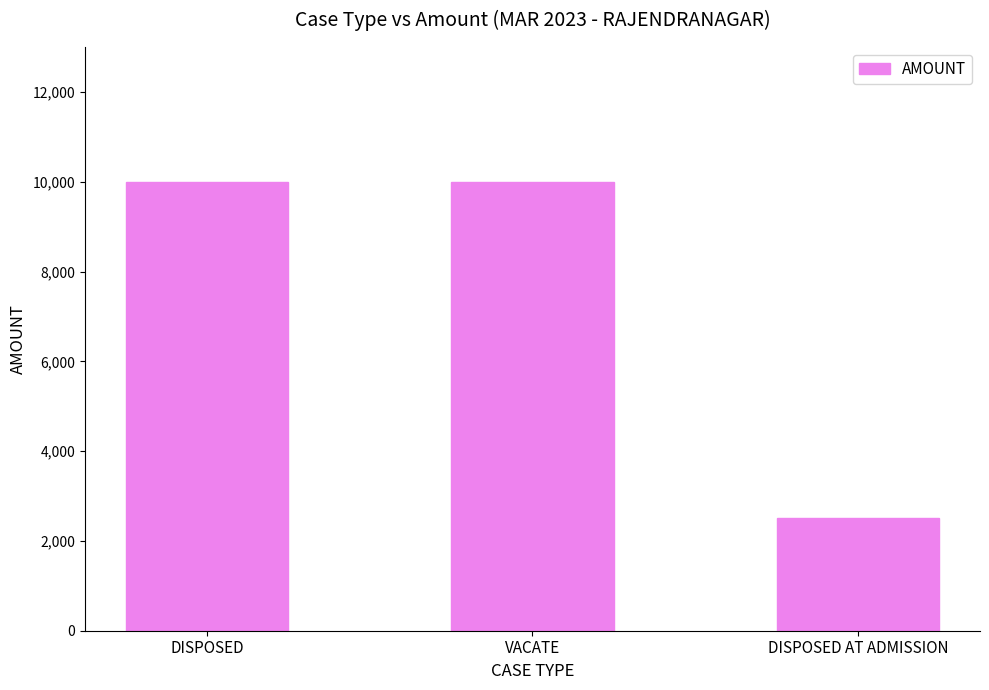

Reading left to right, extract all data points from this chart.

DISPOSED=10000	VACATE=10000	DISPOSED AT ADMISSION=2500